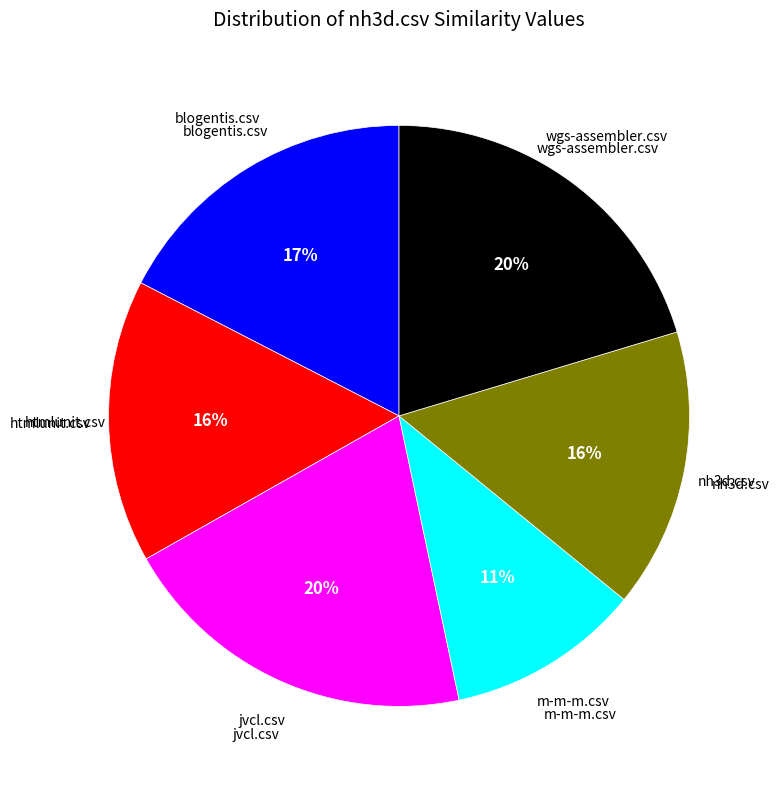

Is there a majority slice in this chart?

No